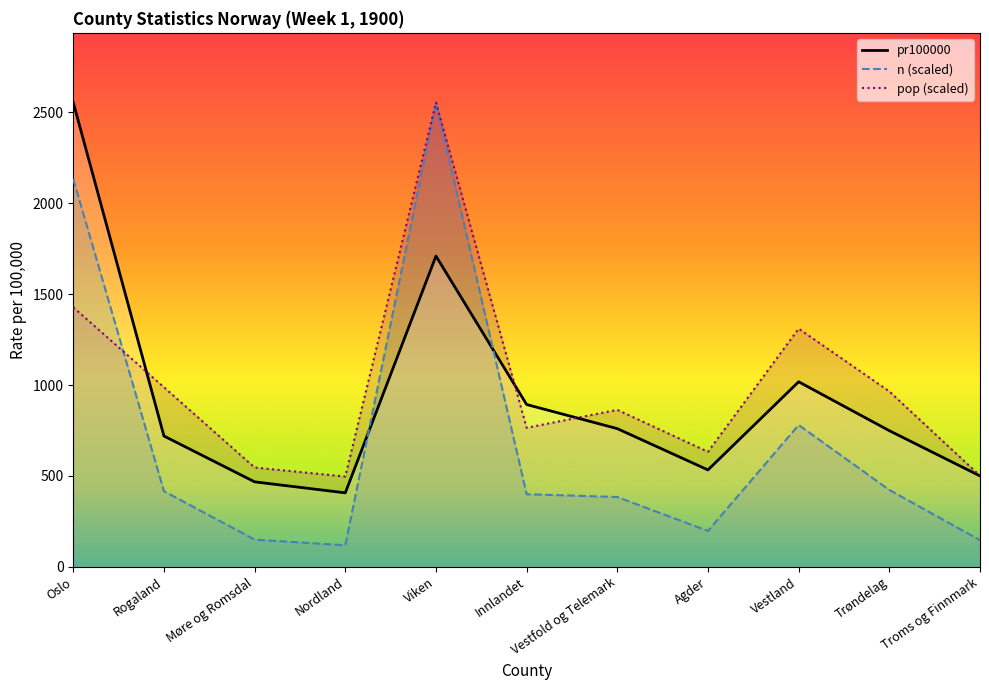

What are all the series names shown in the legend?

pr100000, n (scaled), pop (scaled)